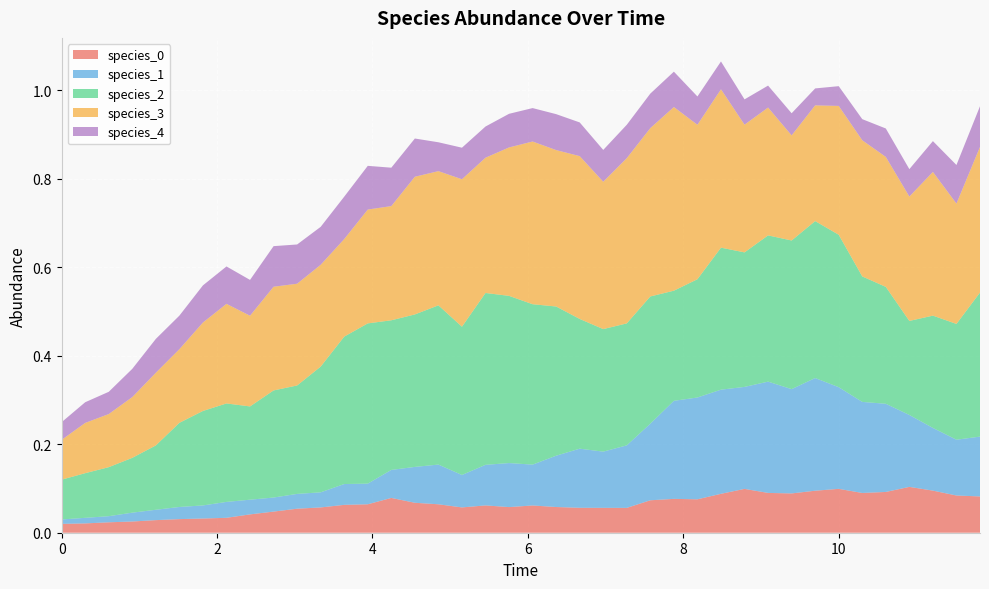

Reading right to left, transcribe all the data shown in this chart.

species_0: 39=0.1	38=0.1	37=0.1	36=0.1	35=0.1	34=0.1	33=0.1	32=0.1	31=0.1	30=0.1	29=0.1	28=0.1	27=0.1	26=0.1	25=0.1	24=0.1	23=0.1	22=0.1	21=0.1	20=0.1	19=0.1	18=0.1	17=0.1	16=0.1	15=0.1	14=0.1	13=0.1	12=0.1	11=0.1	10=0.1	9=0.0	8=0.0	7=0.0	6=0.0	5=0.0	4=0.0	3=0.0	2=0.0	1=0.0	0=0.0
species_1: 39=0.1	38=0.1	37=0.1	36=0.2	35=0.2	34=0.2	33=0.2	32=0.3	31=0.2	30=0.3	29=0.2	28=0.2	27=0.2	26=0.2	25=0.2	24=0.1	23=0.1	22=0.1	21=0.1	20=0.1	19=0.1	18=0.1	17=0.1	16=0.1	15=0.1	14=0.1	13=0.0	12=0.0	11=0.0	10=0.0	9=0.0	8=0.0	7=0.0	6=0.0	5=0.0	4=0.0	3=0.0	2=0.0	1=0.0	0=0.0
species_2: 39=0.3	38=0.3	37=0.3	36=0.2	35=0.3	34=0.3	33=0.3	32=0.4	31=0.3	30=0.3	29=0.3	28=0.3	27=0.3	26=0.2	25=0.3	24=0.3	23=0.3	22=0.3	21=0.3	20=0.4	19=0.4	18=0.4	17=0.3	16=0.4	15=0.3	14=0.3	13=0.4	12=0.3	11=0.3	10=0.2	9=0.2	8=0.2	7=0.2	6=0.2	5=0.2	4=0.1	3=0.1	2=0.1	1=0.1	0=0.1
species_3: 39=0.3	38=0.3	37=0.3	36=0.3	35=0.3	34=0.3	33=0.3	32=0.3	31=0.2	30=0.3	29=0.3	28=0.4	27=0.3	26=0.4	25=0.4	24=0.4	23=0.3	22=0.4	21=0.4	20=0.4	19=0.3	18=0.3	17=0.3	16=0.3	15=0.3	14=0.3	13=0.3	12=0.2	11=0.2	10=0.2	9=0.2	8=0.2	7=0.2	6=0.2	5=0.2	4=0.2	3=0.1	2=0.1	1=0.1	0=0.1
species_4: 39=0.1	38=0.1	37=0.1	36=0.1	35=0.1	34=0.0	33=0.0	32=0.0	31=0.1	30=0.0	29=0.1	28=0.1	27=0.1	26=0.1	25=0.1	24=0.1	23=0.1	22=0.1	21=0.1	20=0.1	19=0.1	18=0.1	17=0.1	16=0.1	15=0.1	14=0.1	13=0.1	12=0.1	11=0.1	10=0.1	9=0.1	8=0.1	7=0.1	6=0.1	5=0.1	4=0.1	3=0.1	2=0.1	1=0.0	0=0.0